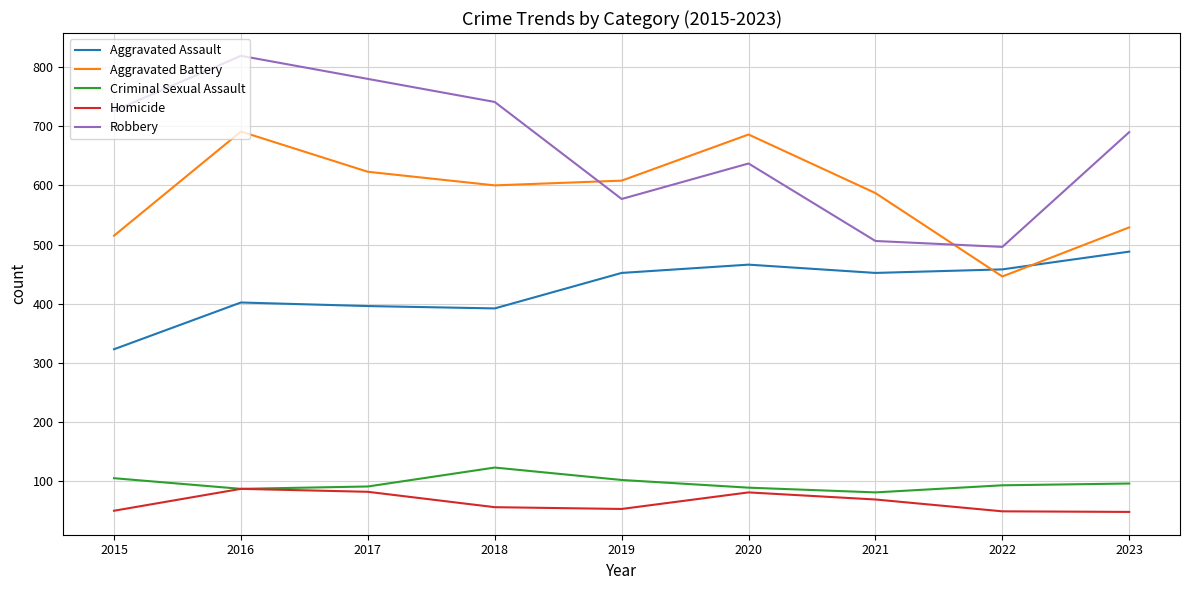

What value does the Aggravated Battery series have at 2023?

529